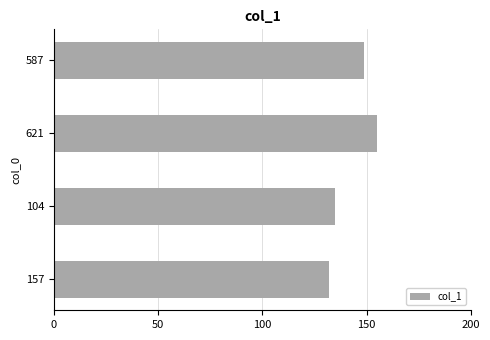

Rank the categories by value from lowest to highest.

157, 104, 587, 621